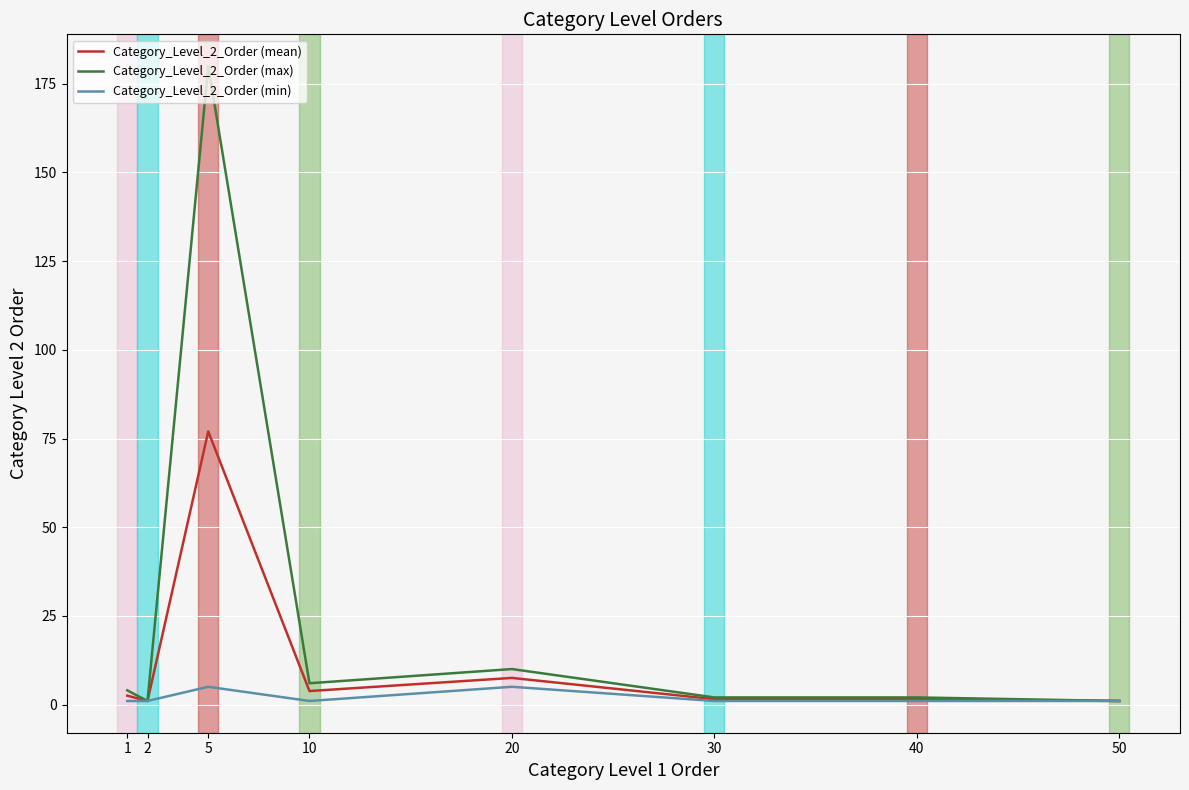

At which category does Category_Level_2_Order (max) reach its first local peak?

5